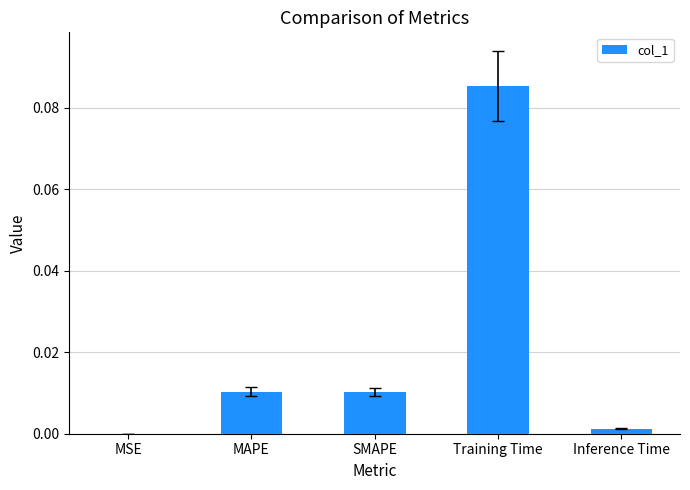

Are the bars grouped side by side (vs. stacked)?

No